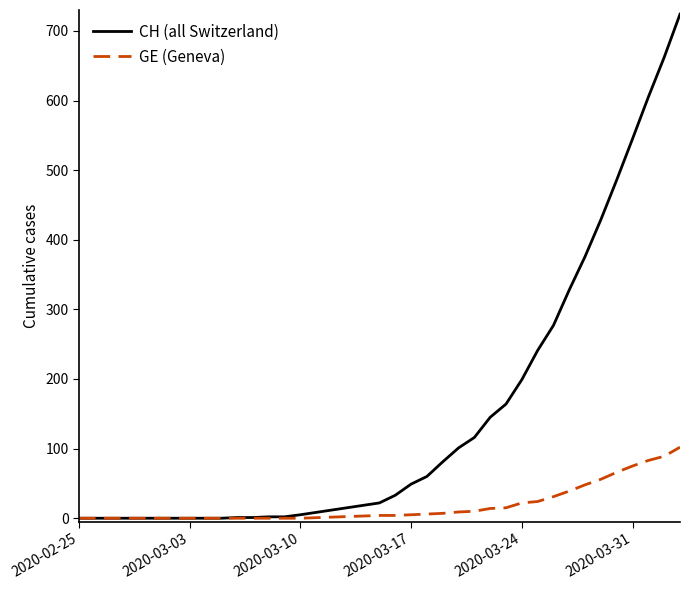

Which series has the widest spread of values?

CH (all Switzerland)